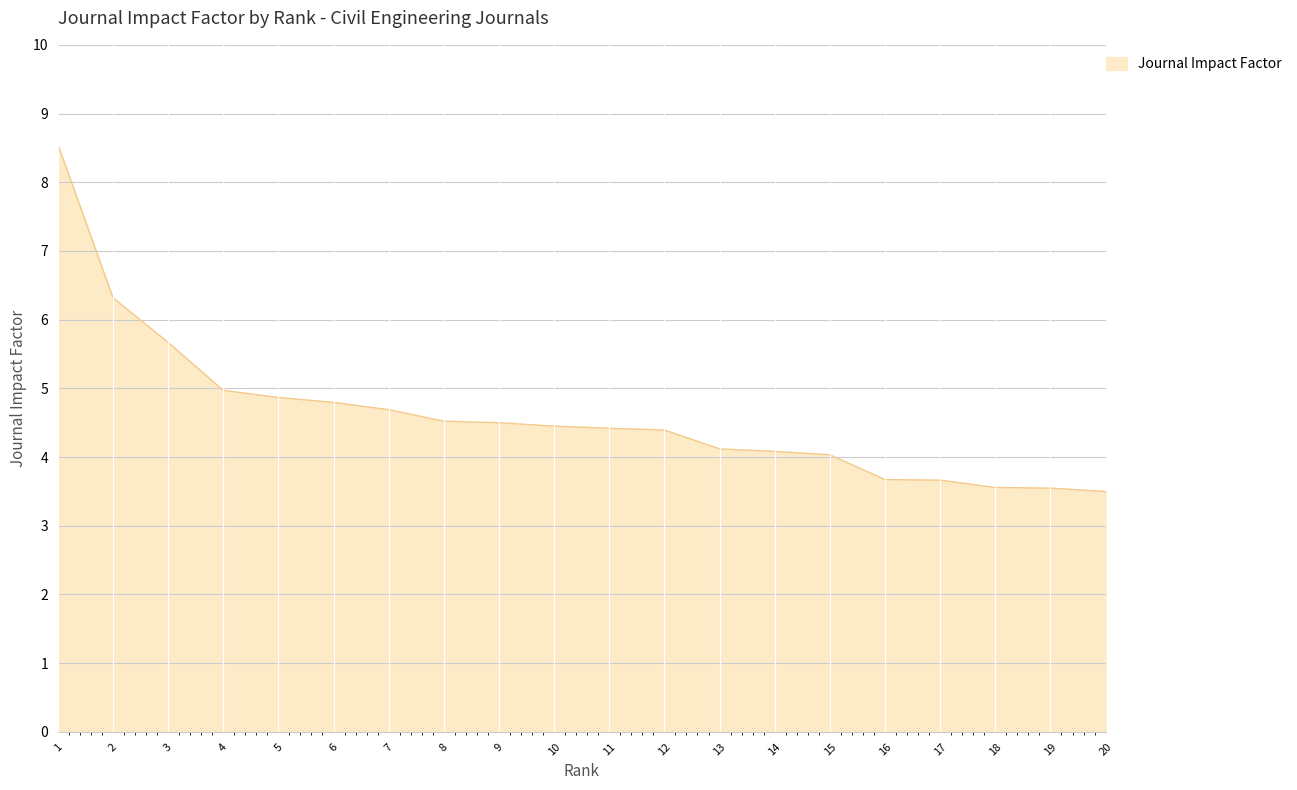

At which label does the data first exceed 4?

1